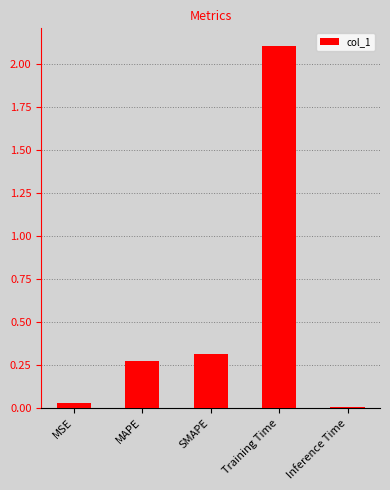

What position from the left is MAPE?

2